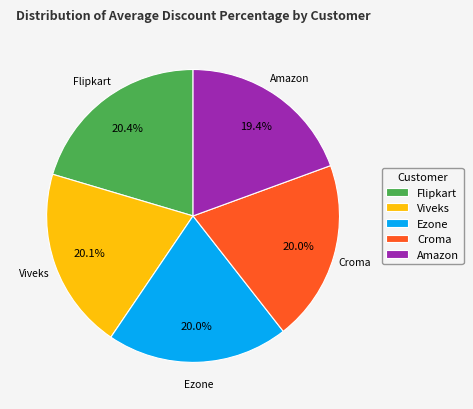

The Croma slice represents 20% of the pie. True or false?

True